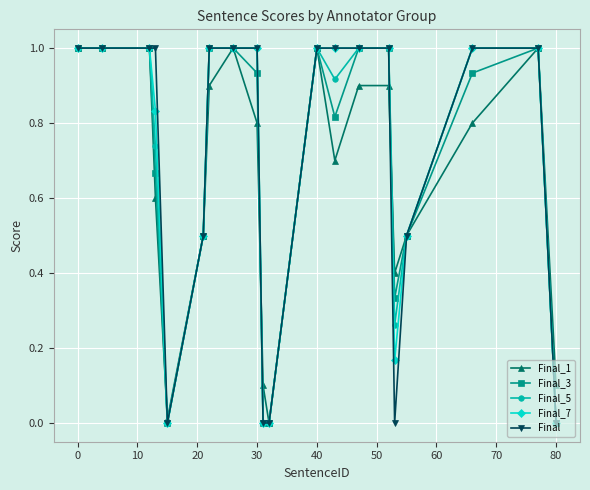

What is the difference between the maximum and minimum values in the Final_3 series?

1.0